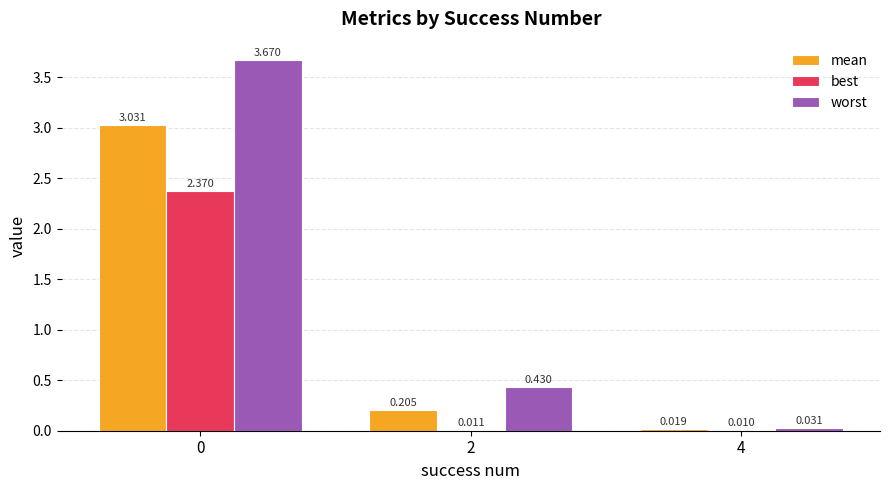

Is the value of worst at 0 greater than the value of best at 2?

Yes